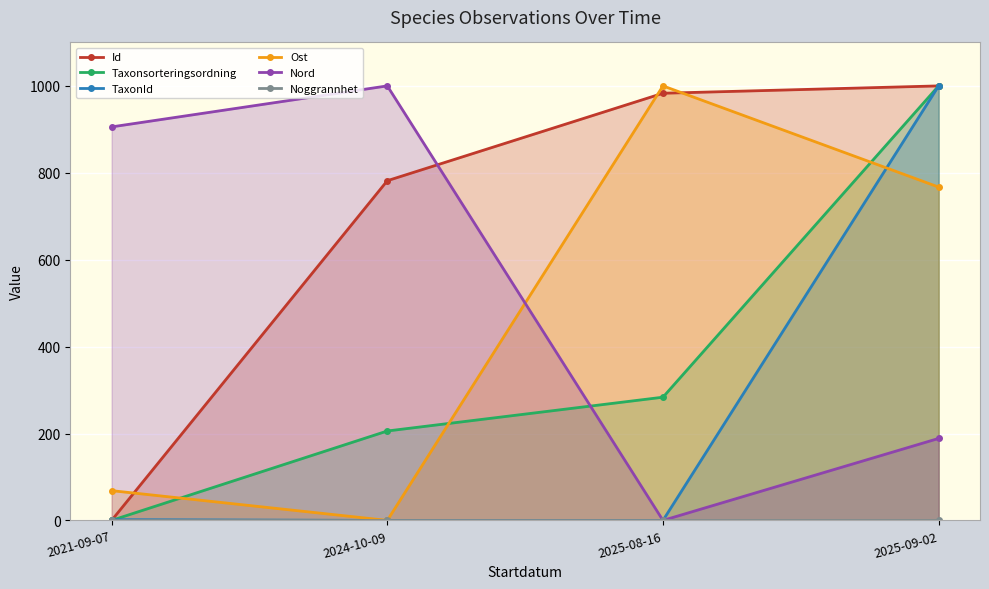

Which series has the largest total across all categories?

Id